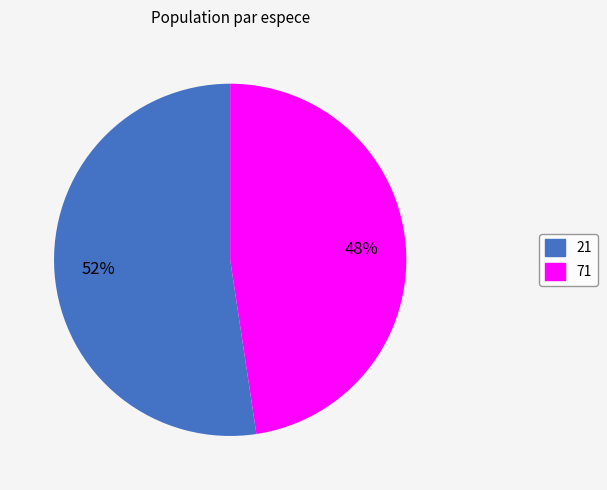

How many slices are in this pie chart?

2